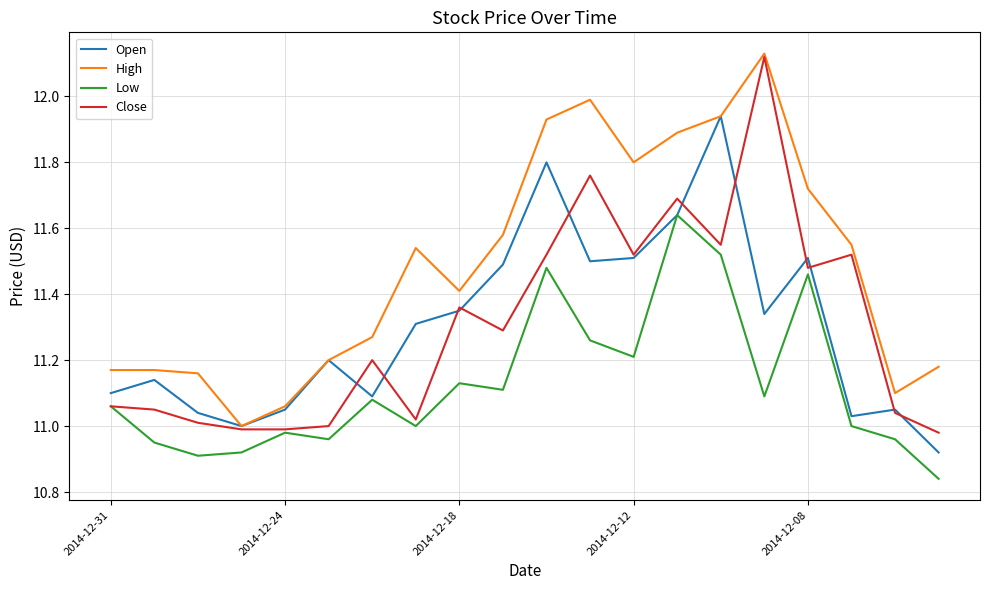

Which series has the largest total across all categories?

High